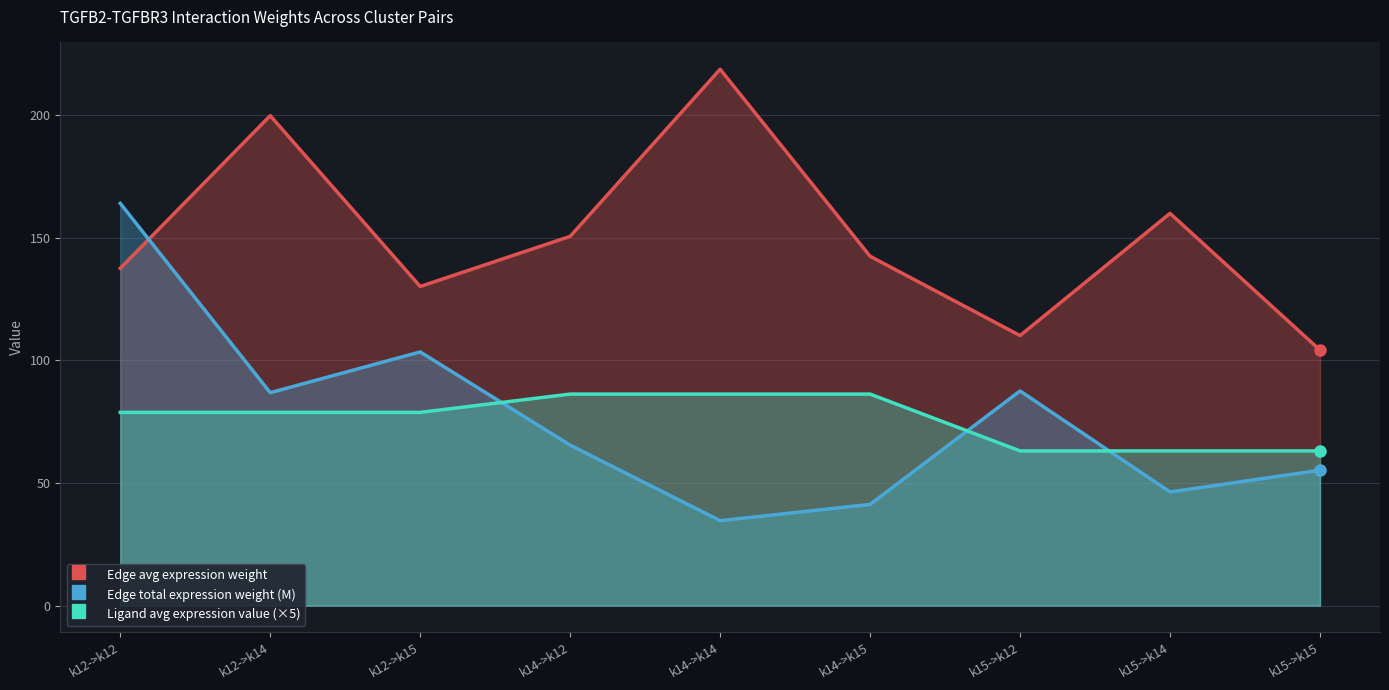

What is the sum of the Edge total expression weight (M) values at k12->k12 and k15->k14?

210.4